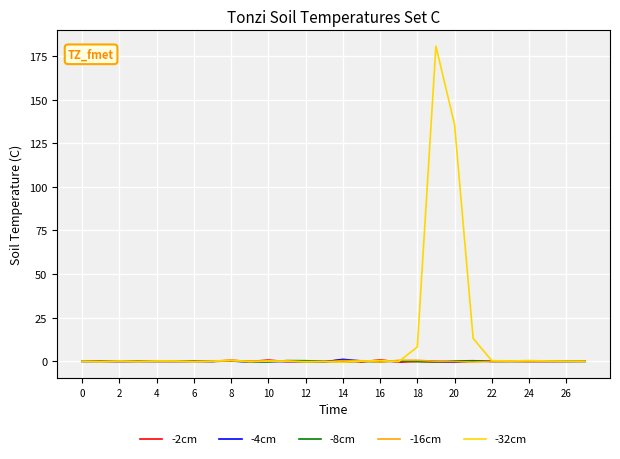

How many distinct data groups are displayed?

5